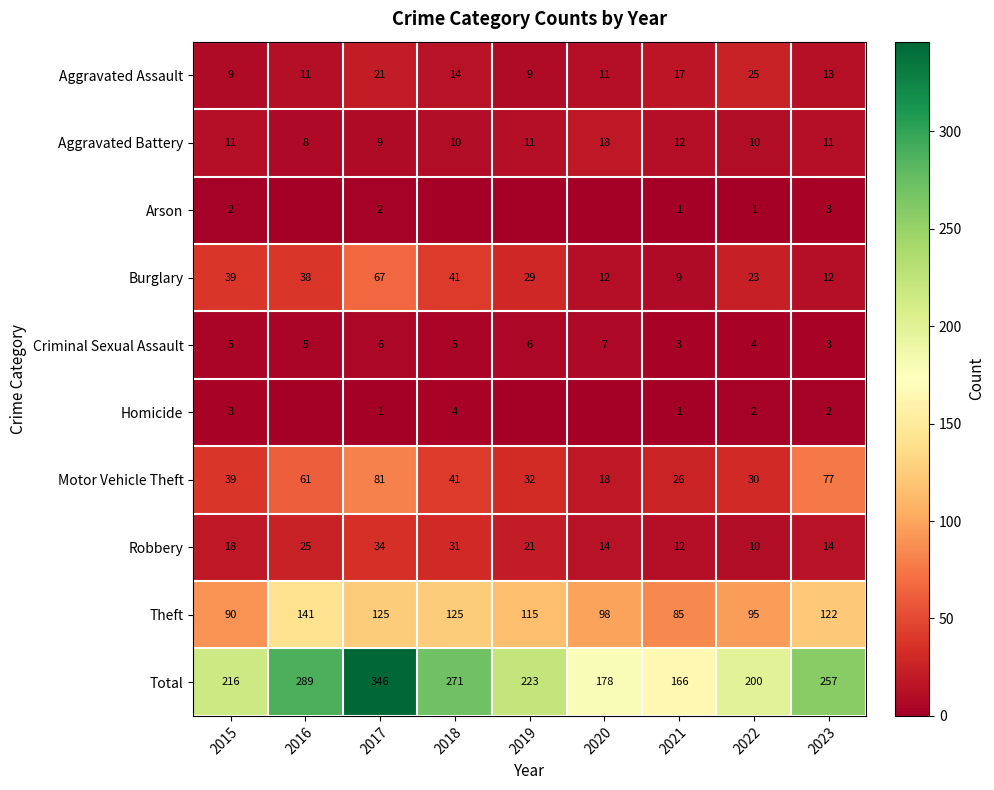

What is the sum of the Theft values at 2015 and 2019?

205